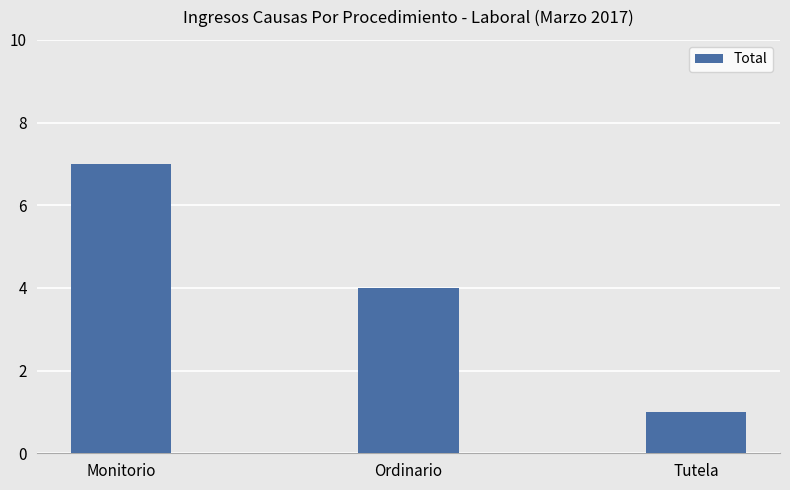

What is the maximum value shown in the chart?

7